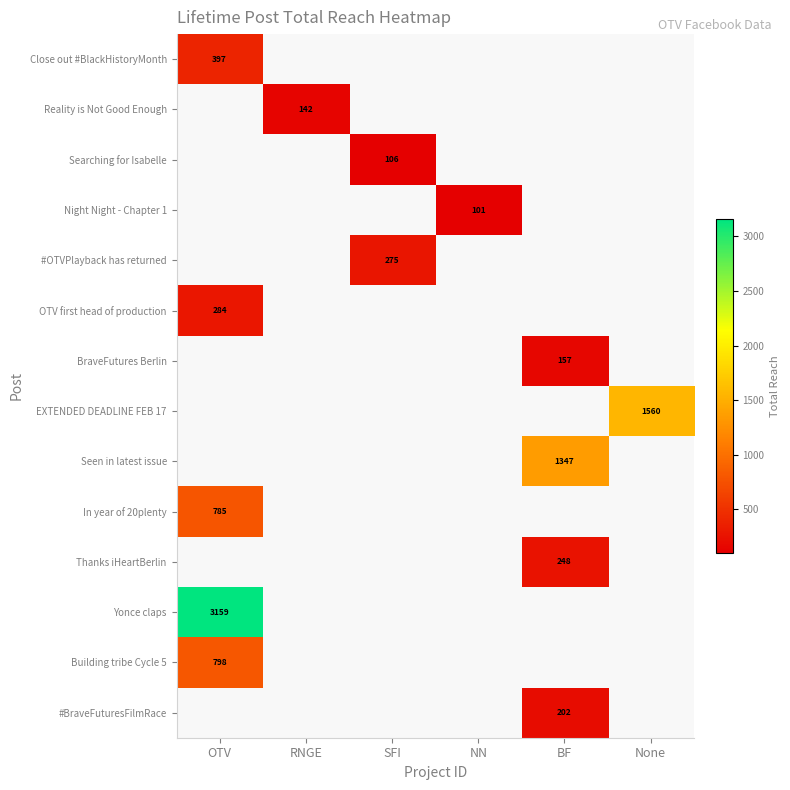

True or false: #OTVPlayback has returned has a value of 472.3 at SFI.

False